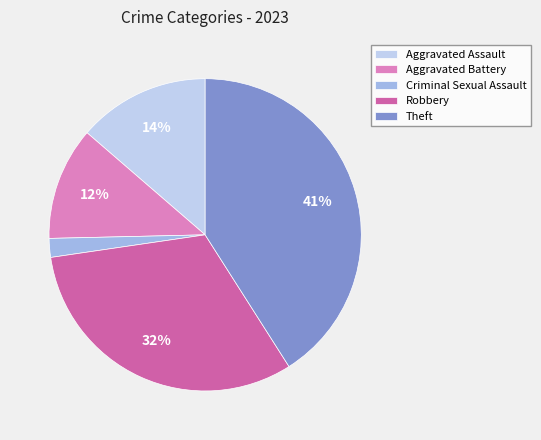

Do Aggravated Assault and Criminal Sexual Assault together represent more than half of the pie?

No